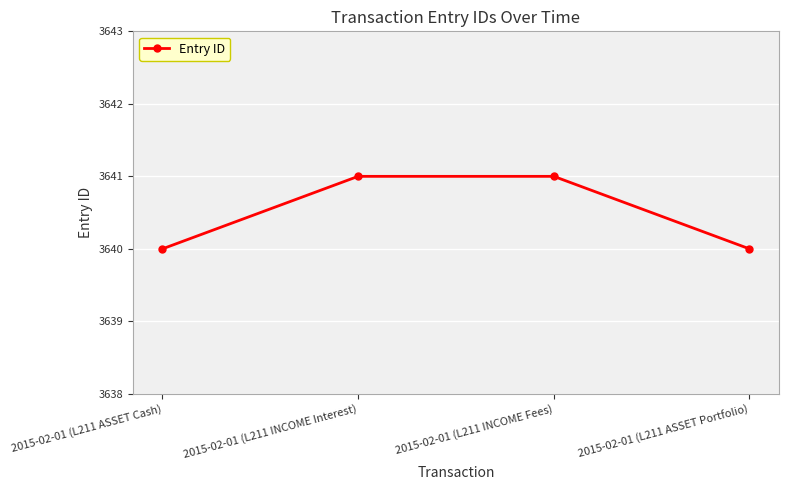

What is the label of the 2nd point from the left?

2015-02-01 (L211 INCOME Interest)